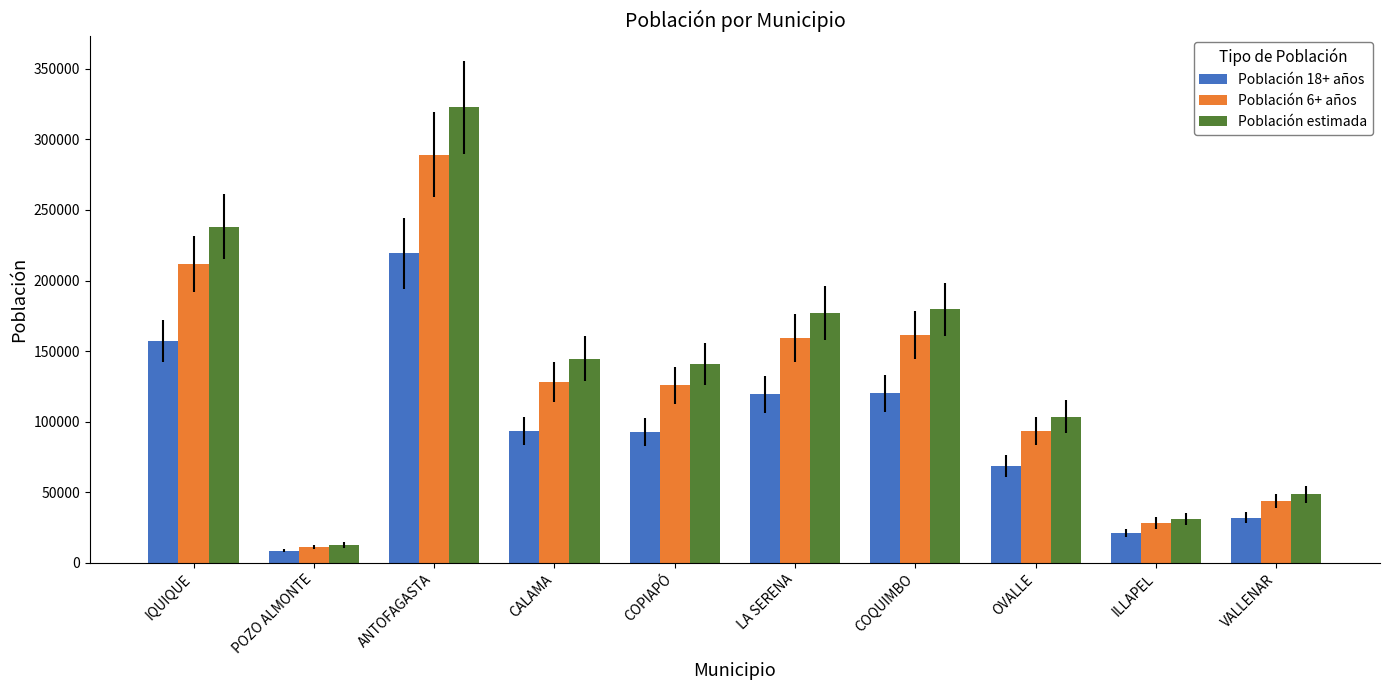

What is the difference between the second highest and second lowest values in the Población 6+ años series?

183434